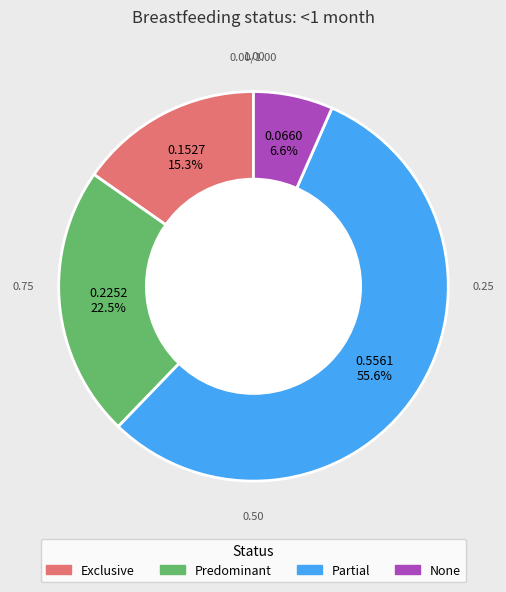

What is the smallest slice in the pie chart?

None